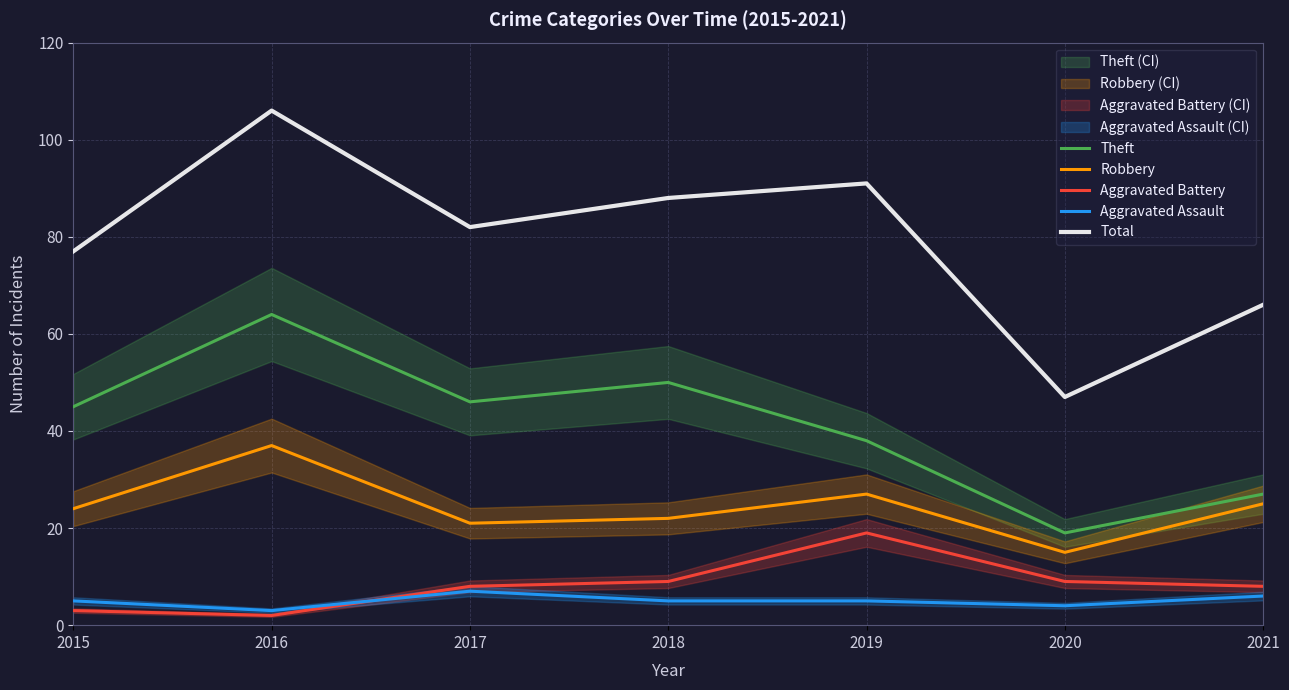

Reading right to left, transcribe all the data shown in this chart.

Theft: 27	19	38	50	46	64	45
Robbery: 25	15	27	22	21	37	24
Aggravated Battery: 8	9	19	9	8	2	3
Aggravated Assault: 6	4	5	5	7	3	5
Total: 66	47	91	88	82	106	77